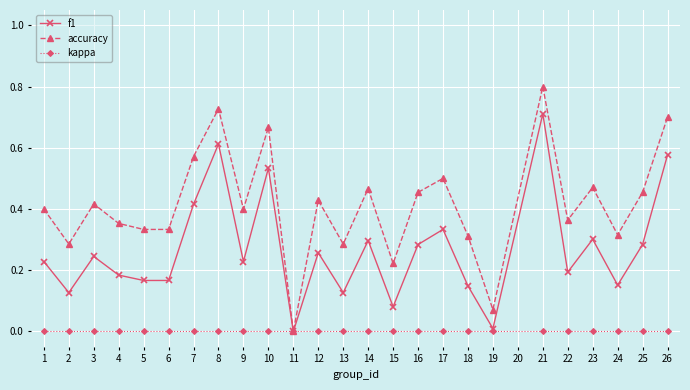

How many positive values does the f1 series have?

24